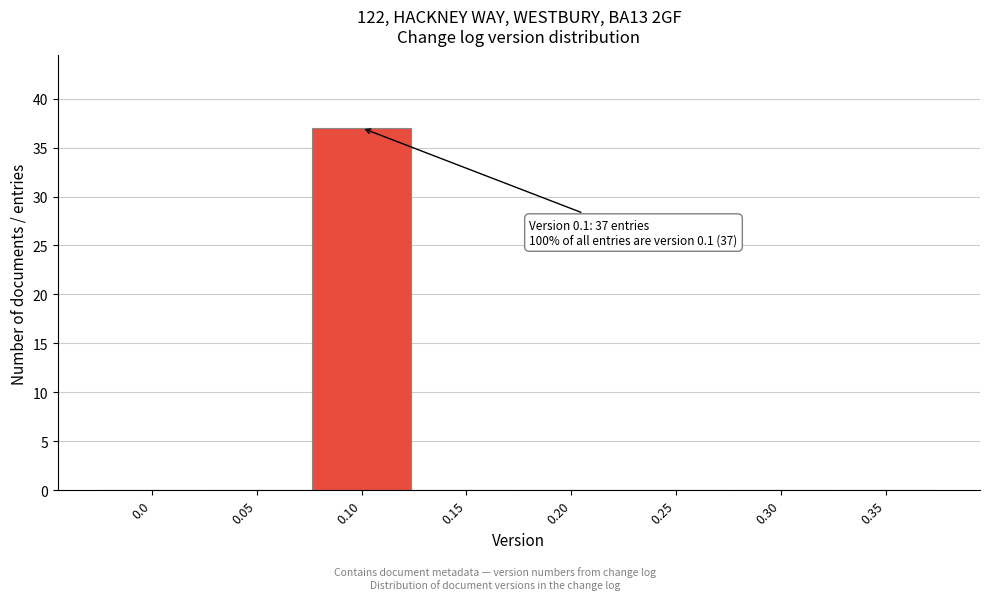

Reading left to right, transcribe all the data shown in this chart.

0.0=0	0.05=0	0.10=37	0.15=0	0.20=0	0.25=0	0.30=0	0.35=0